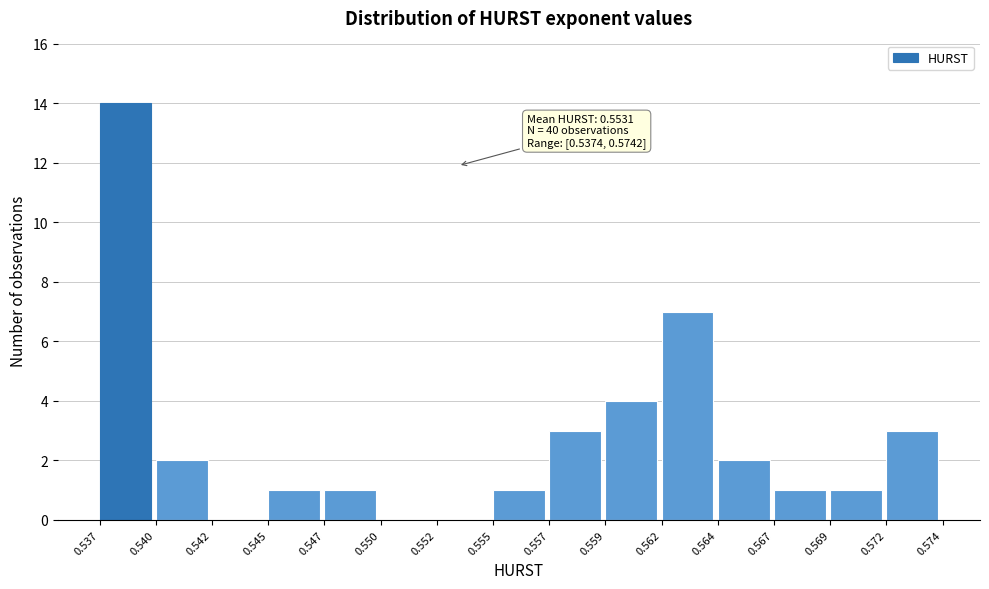

Reading left to right, transcribe all the data shown in this chart.

0.537=14	0.540=2	0.542=0	0.545=1	0.547=1	0.550=0	0.552=0	0.555=1	0.557=3	0.559=4	0.562=7	0.564=2	0.567=1	0.569=1	0.572=3